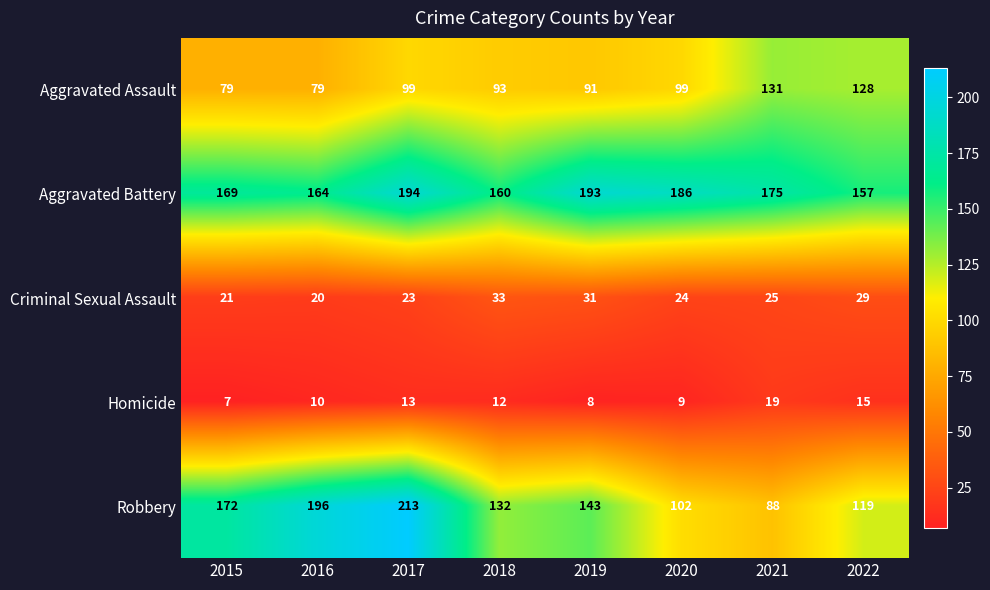

Rank the categories by Aggravated Battery value from highest to lowest.

2017, 2019, 2020, 2021, 2015, 2016, 2018, 2022